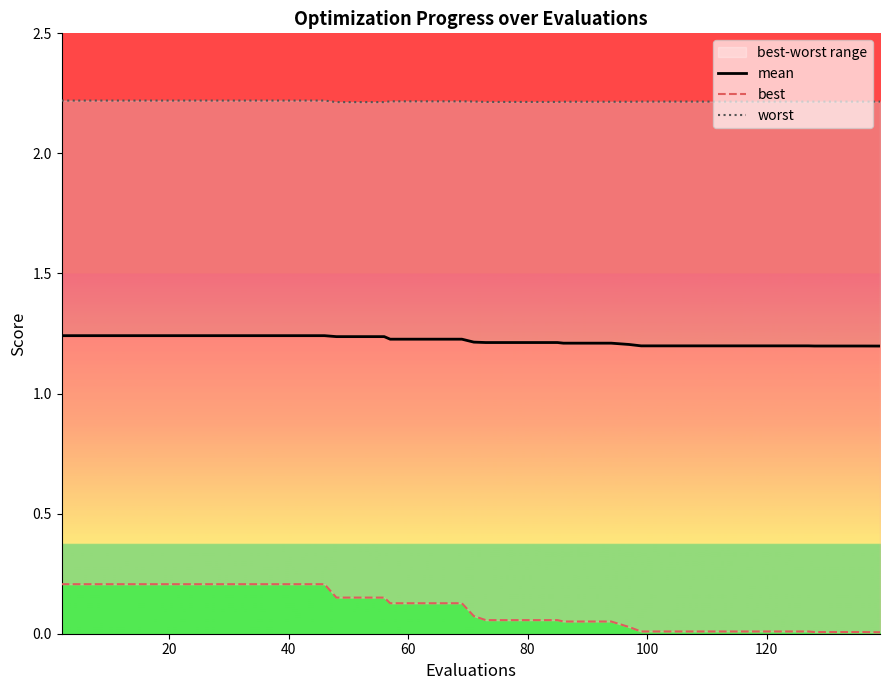

What is the total value across all series at 20?

3.7